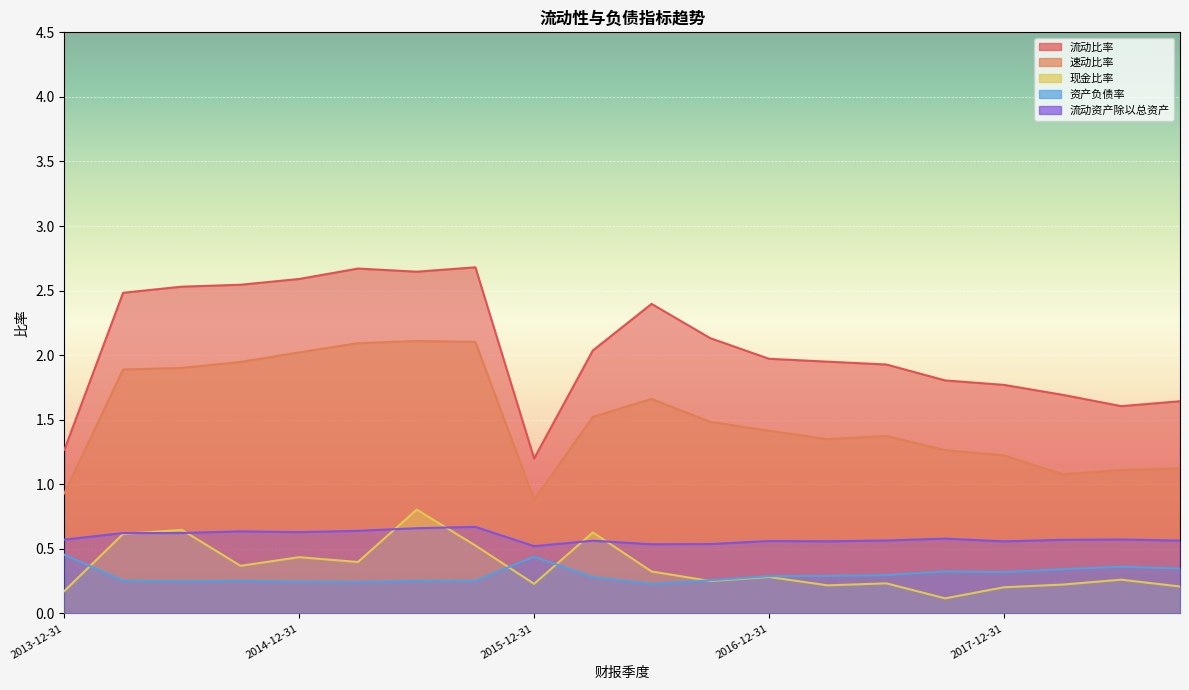

True or false: 现金比率 and 流动资产除以总资产 cross at least once.

True